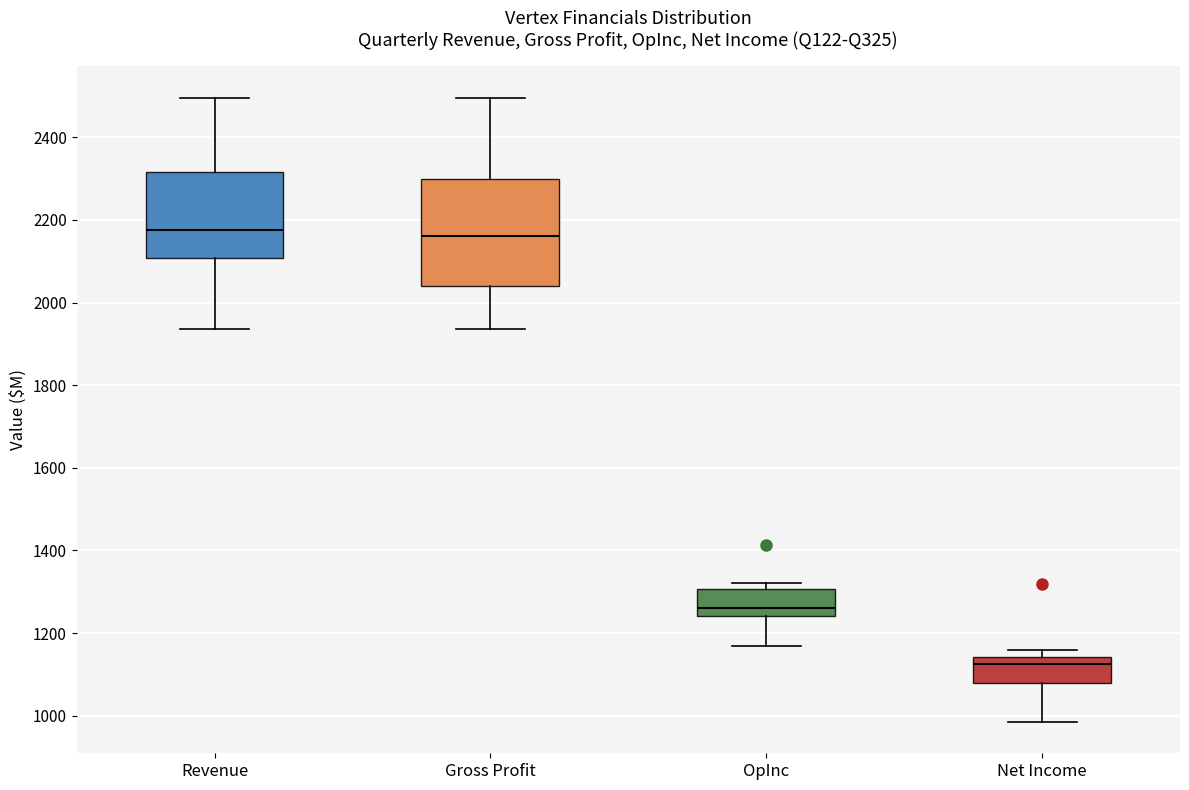

Comparing the boxes themselves (not the whiskers), which one is the tallest?

Gross Profit